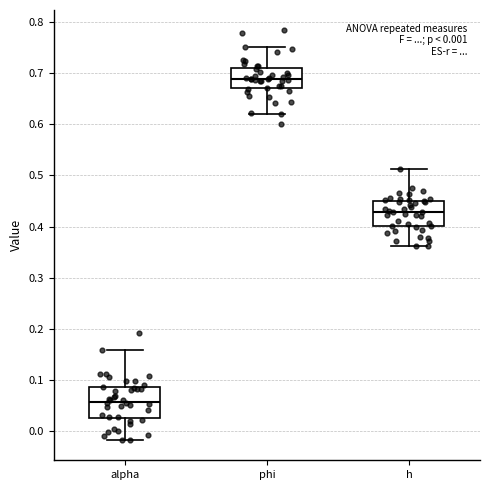

Which box's median line is the highest?

phi